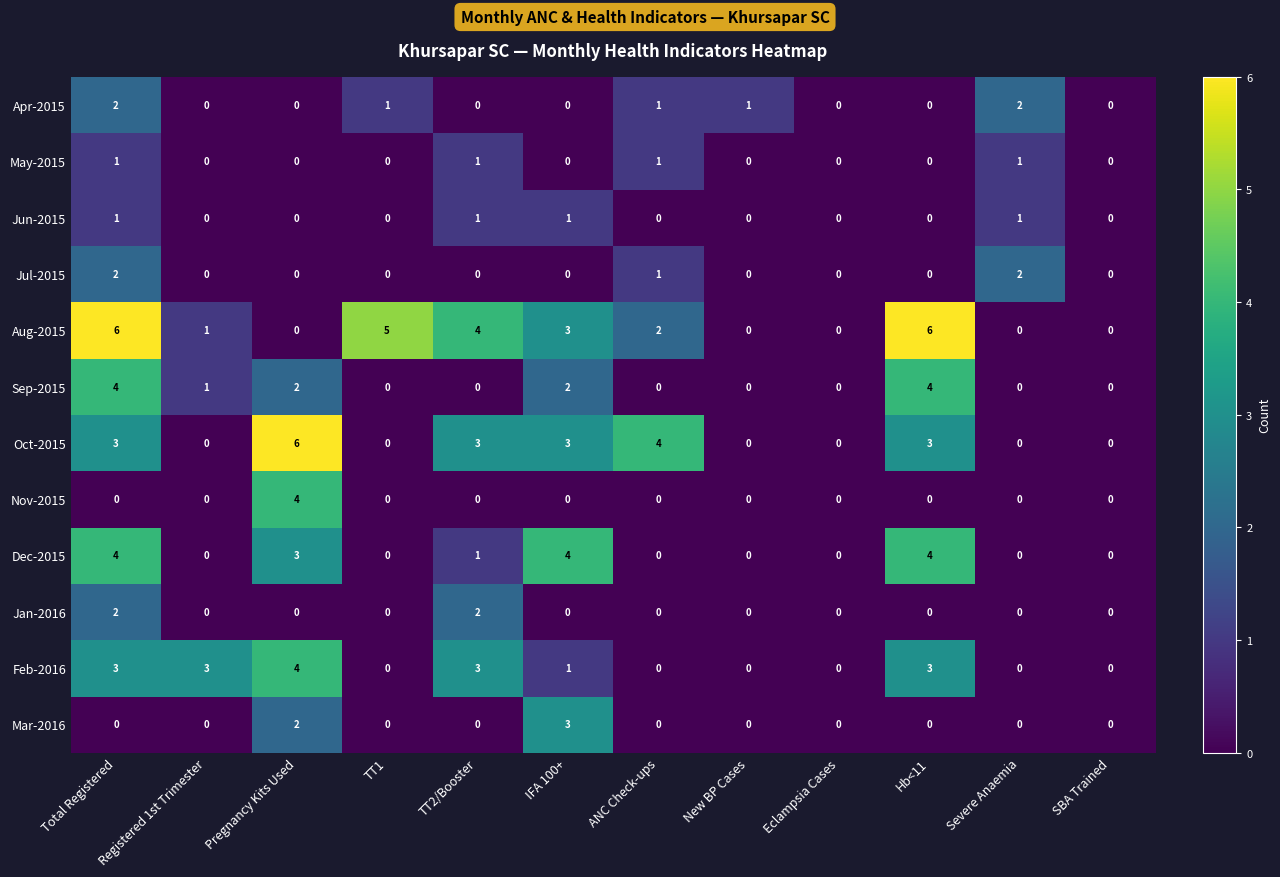

Count the Oct-2015 values in the range 0 to 3.

10